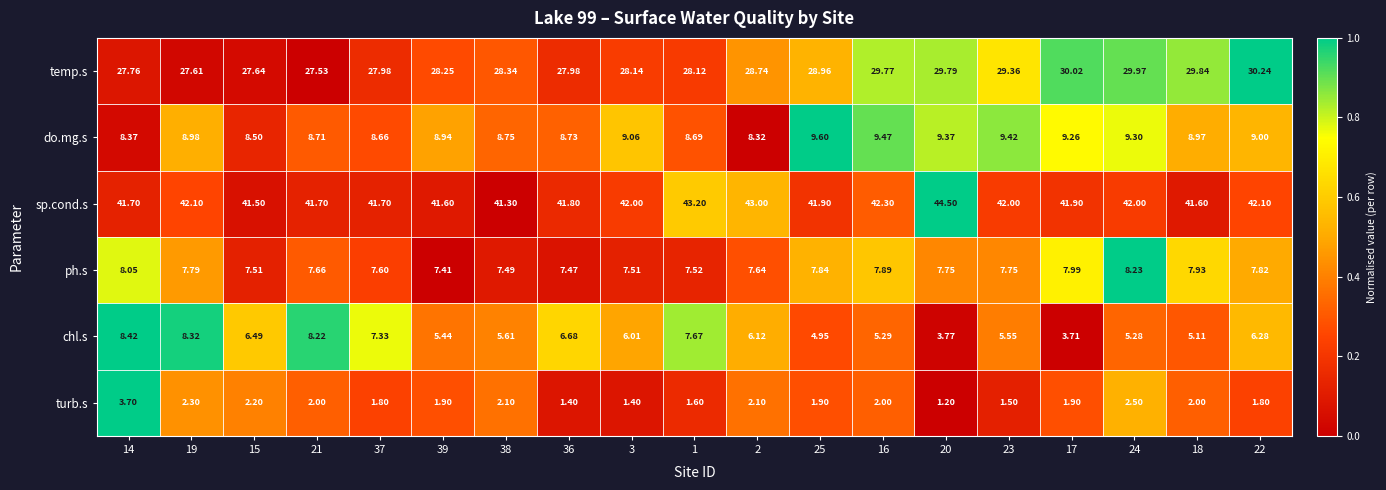

Between 16 and 23, which series saw the biggest shift?

turb.s